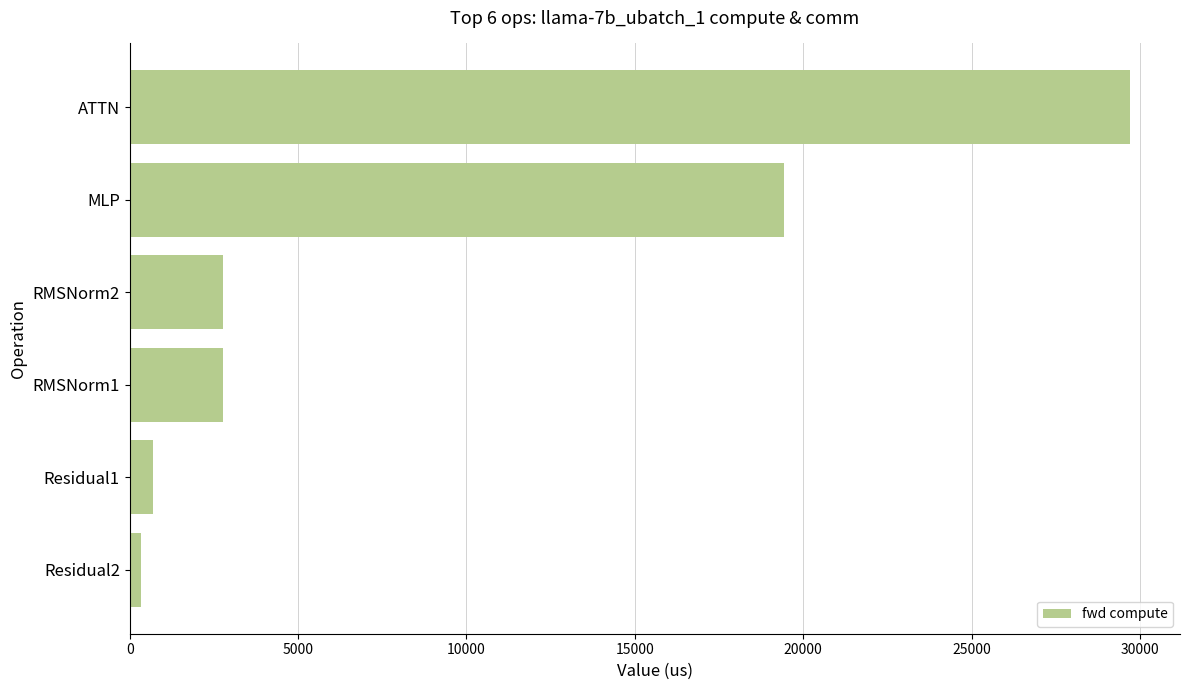

Is it true that the value at ATTN is 29704.6?

True